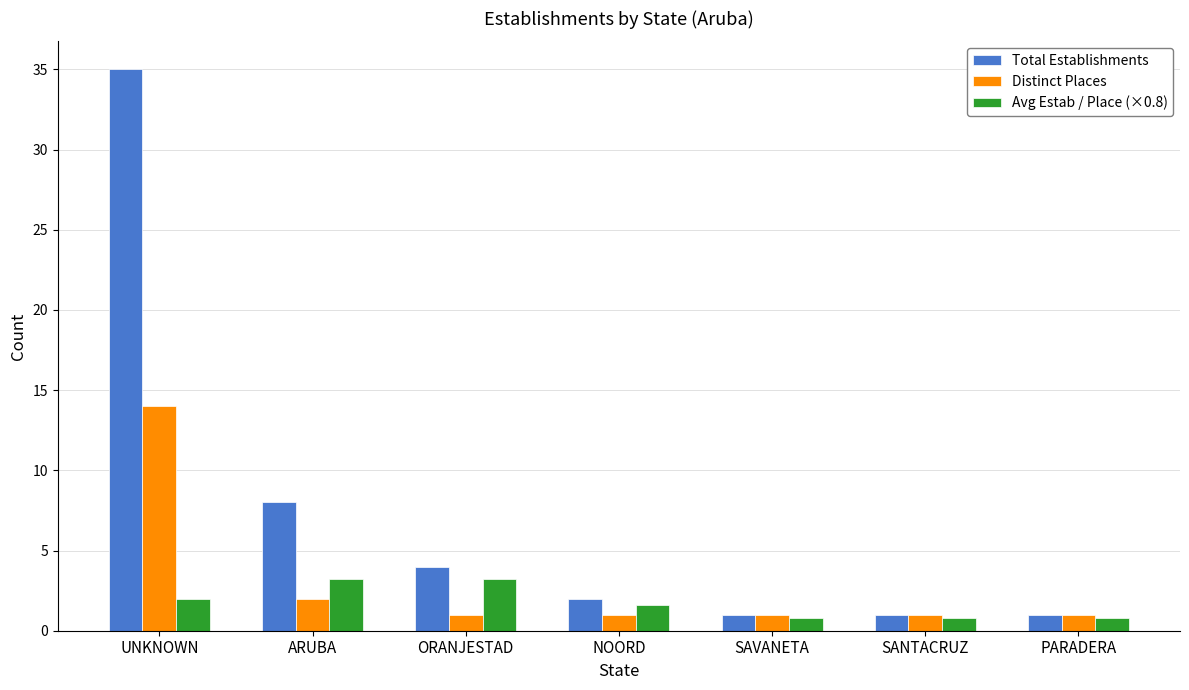

What is the spread (max minus min) of values at ORANJESTAD?

3.0